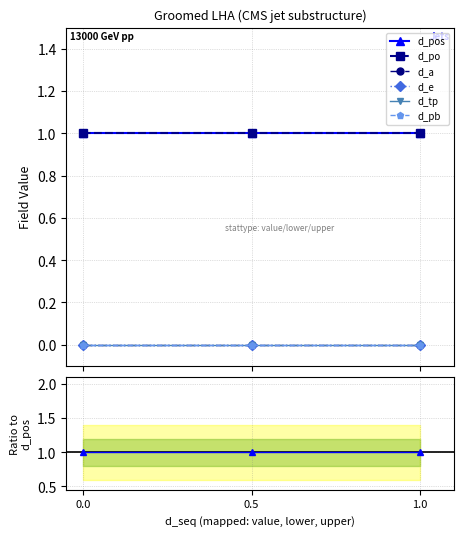

What are all the series names shown in the legend?

d_pos, d_po, d_a, d_e, d_tp, d_pb